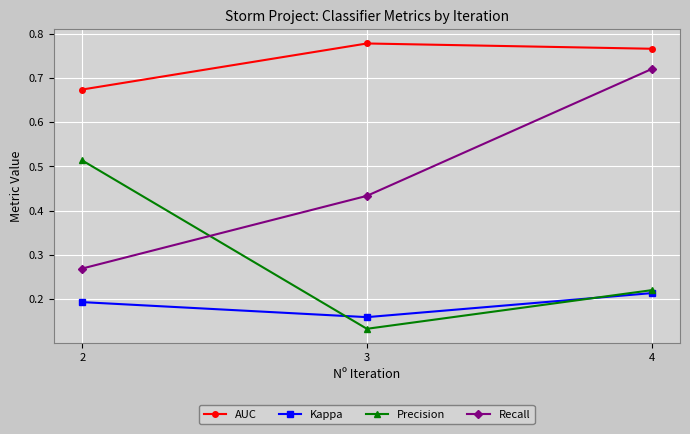

At how many categories does at least one series exceed 0?

3